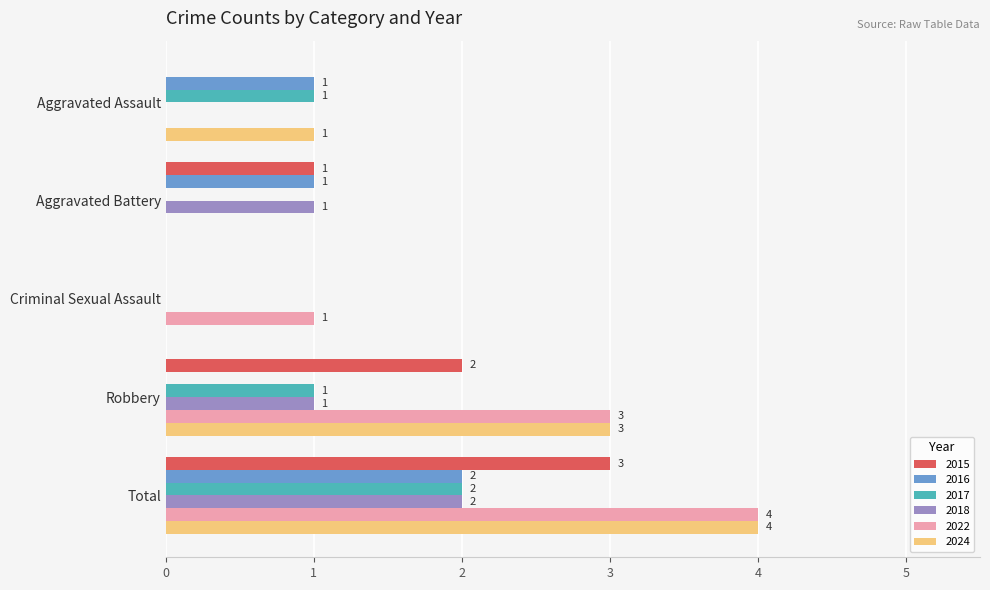

The value of 2022 at Aggravated Battery is -2. True or false?

False